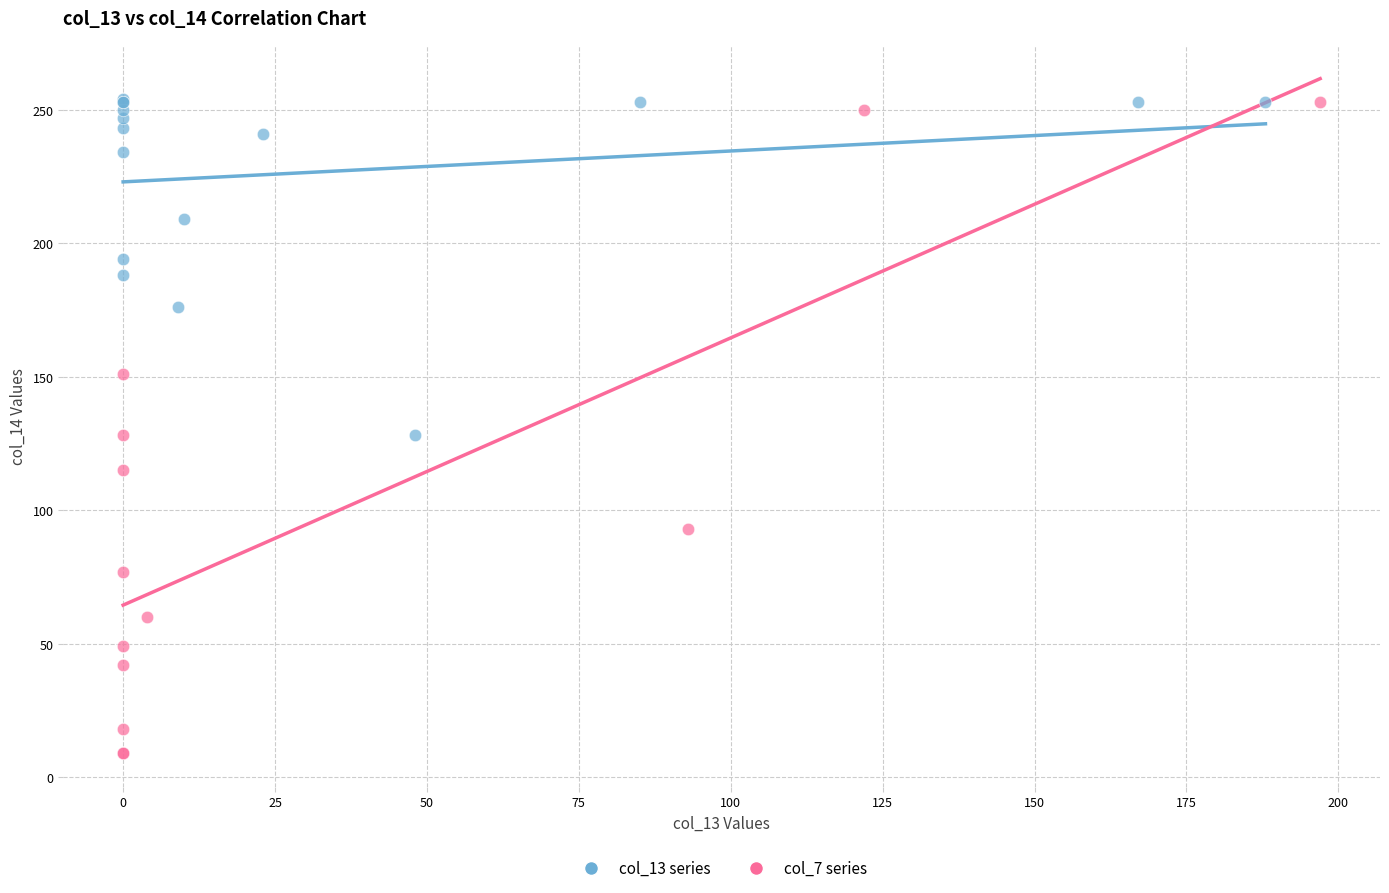

Which series has the widest spread of Y values?

col_7 series